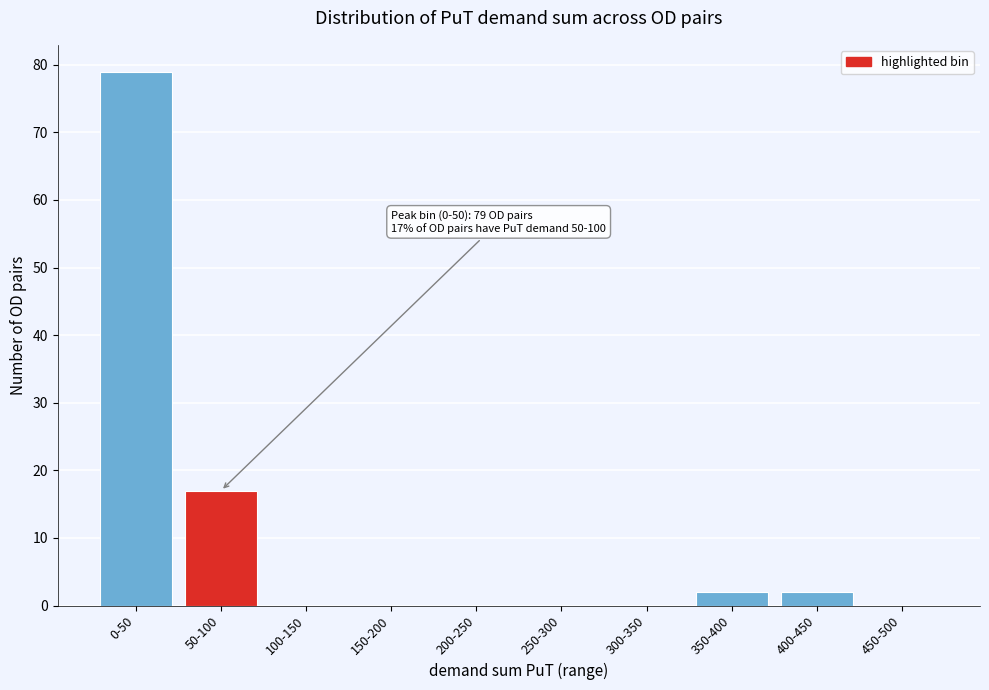

Reading left to right, list all the values displayed in this chart.

0-50=79	50-100=17	100-150=0	150-200=0	200-250=0	250-300=0	300-350=0	350-400=2	400-450=2	450-500=0